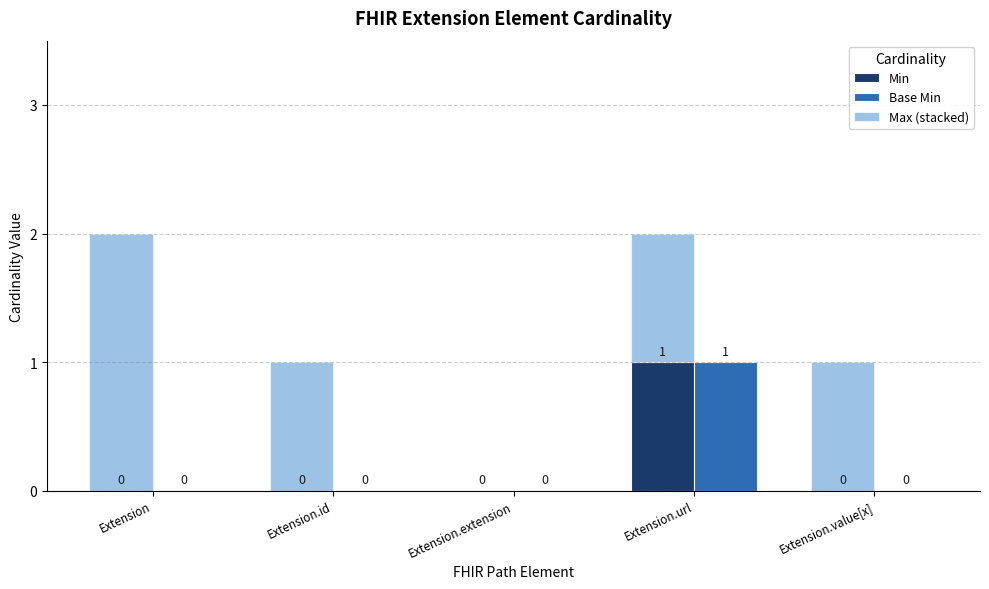

Reading left to right, list all the values displayed in this chart.

Min: Extension=0	Extension.id=0	Extension.extension=0	Extension.url=1	Extension.value[x]=0
Base Min: Extension=0	Extension.id=0	Extension.extension=0	Extension.url=1	Extension.value[x]=0